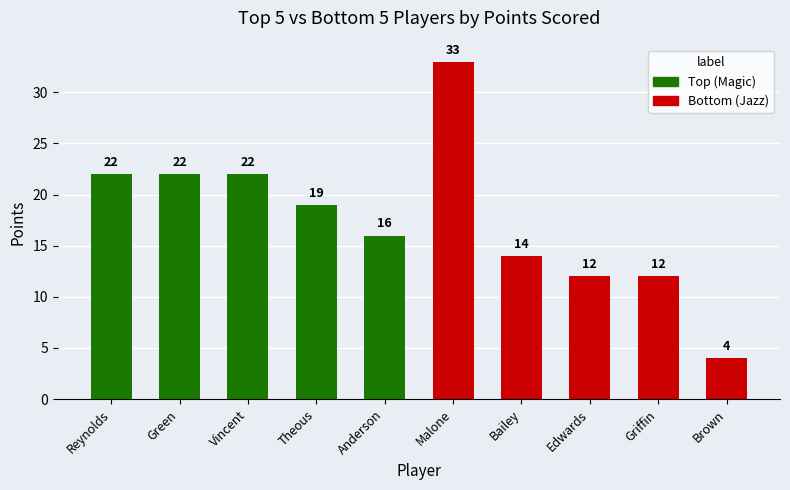

What is the smallest value displayed?

4